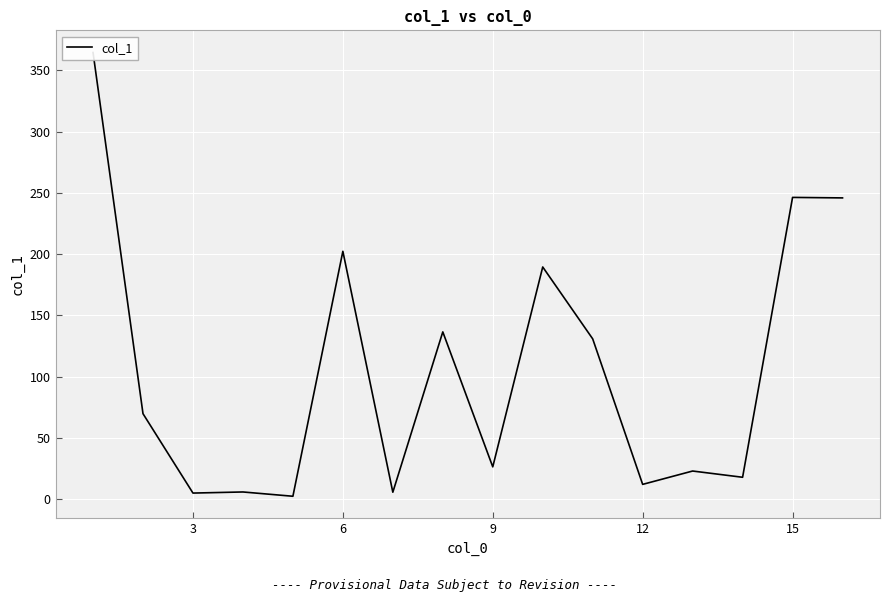

What is the average value?

105.2